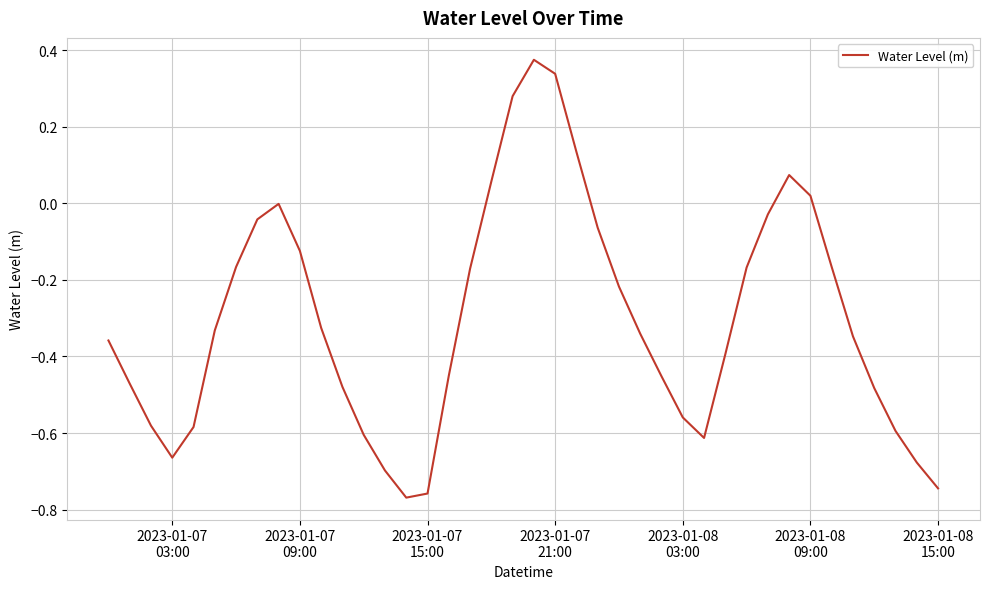

What is the difference between the maximum and minimum values?

1.1